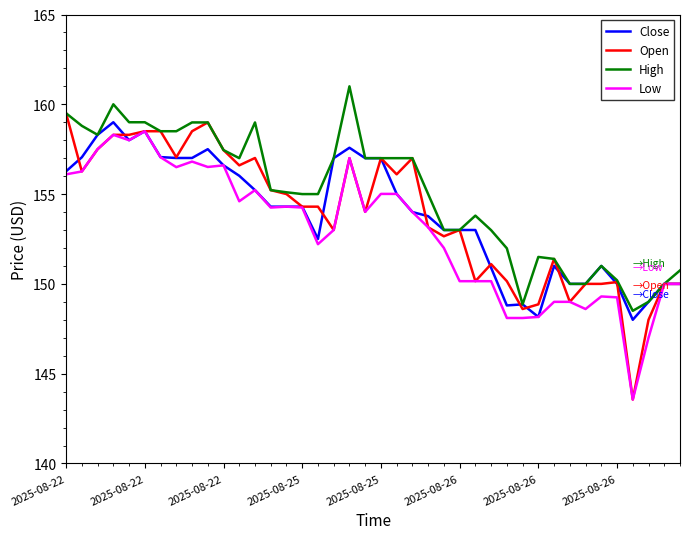

What are all the series names shown in the legend?

Close, Open, High, Low